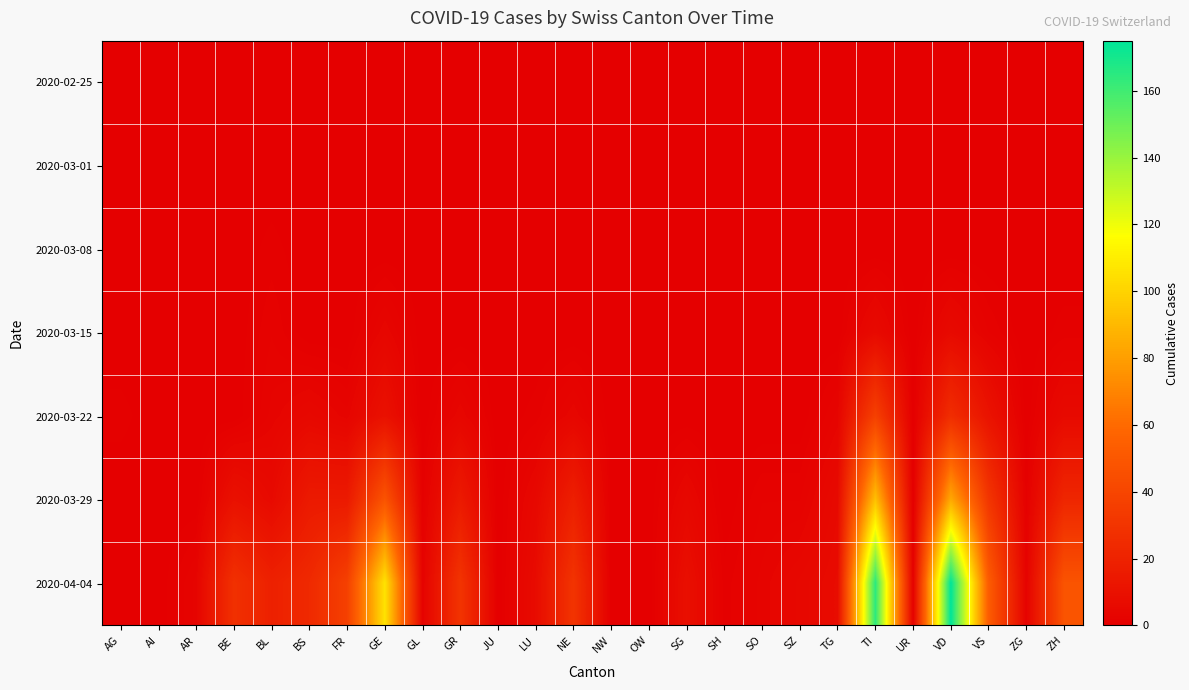

Reading right to left, list all the values displayed in this chart.

2020-02-25: ZH=0	ZG=0	VS=0	VD=0	UR=0	TI=0	TG=0	SZ=0	SO=0	SH=0	SG=0	OW=0	NW=0	NE=0	LU=0	JU=0	GR=0	GL=0	GE=0	FR=0	BS=0	BL=0	BE=0	AR=0	AI=0	AG=0
2020-03-01: ZH=0	ZG=0	VS=0	VD=0	UR=0	TI=0	TG=0	SZ=0	SO=0	SH=0	SG=0	OW=0	NW=0	NE=0	LU=0	JU=0	GR=0	GL=0	GE=0	FR=0	BS=0	BL=0	BE=0	AR=0	AI=0	AG=0
2020-03-08: ZH=0	ZG=0	VS=0	VD=0	UR=0	TI=0	TG=0	SZ=0	SO=0	SH=0	SG=0	OW=0	NW=0	NE=0	LU=0	JU=0	GR=0	GL=0	GE=0	FR=0	BS=0	BL=1	BE=0	AR=0	AI=0	AG=0
2020-03-15: ZH=1	ZG=0	VS=2	VD=6	UR=0	TI=6	TG=0	SZ=0	SO=0	SH=0	SG=0	OW=0	NW=0	NE=0	LU=0	JU=0	GR=0	GL=0	GE=4	FR=0	BS=0	BL=2	BE=0	AR=0	AI=0	AG=0
2020-03-22: ZH=6	ZG=0	VS=11	VD=26	UR=0	TI=37	TG=3	SZ=0	SO=0	SH=0	SG=0	OW=0	NW=0	NE=4	LU=1	JU=0	GR=4	GL=0	GE=10	FR=3	BS=5	BL=3	BE=0	AR=0	AI=0	AG=1
2020-03-29: ZH=22	ZG=1	VS=31	VD=84	UR=0	TI=93	TG=6	SZ=2	SO=2	SH=0	SG=5	OW=0	NW=0	NE=18	LU=5	JU=0	GR=15	GL=1	GE=48	FR=15	BS=15	BL=6	BE=10	AR=0	AI=0	AG=0
2020-04-04: ZH=48	ZG=2	VS=53	VD=175	UR=1	TI=165	TG=7	SZ=5	SO=3	SH=1	SG=9	OW=0	NW=0	NE=30	LU=7	JU=0	GR=30	GL=2	GE=106	FR=37	BS=24	BL=19	BE=28	AR=3	AI=0	AG=0